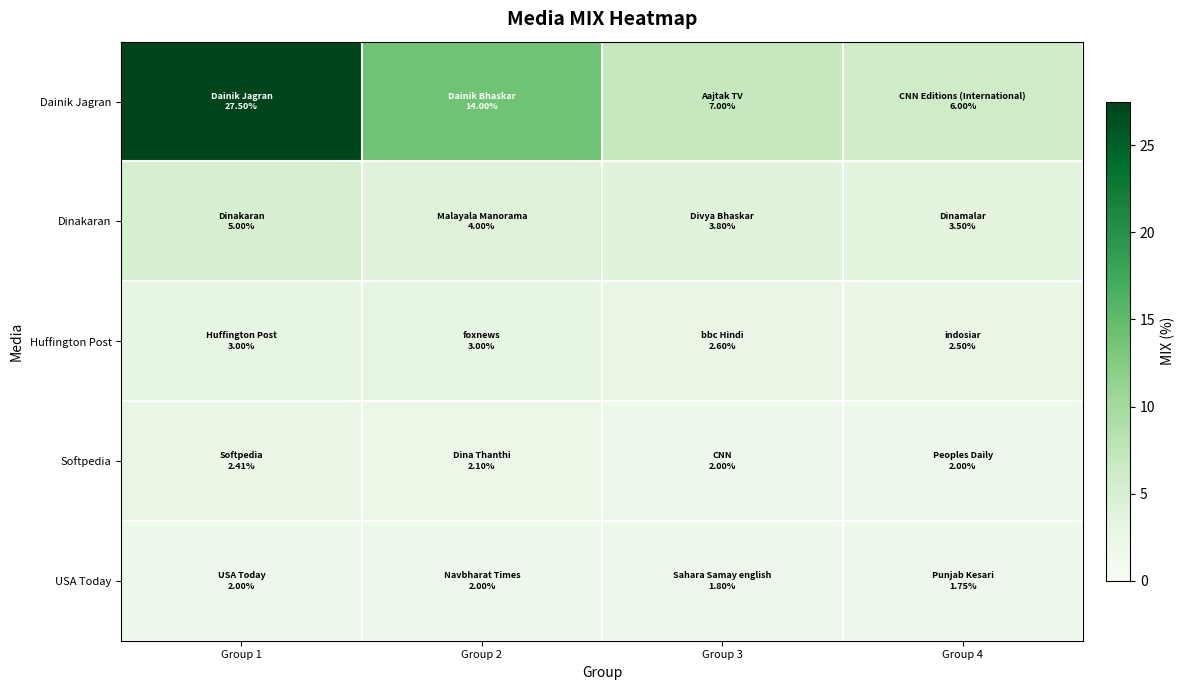

Count the number of categories in the chart.

4